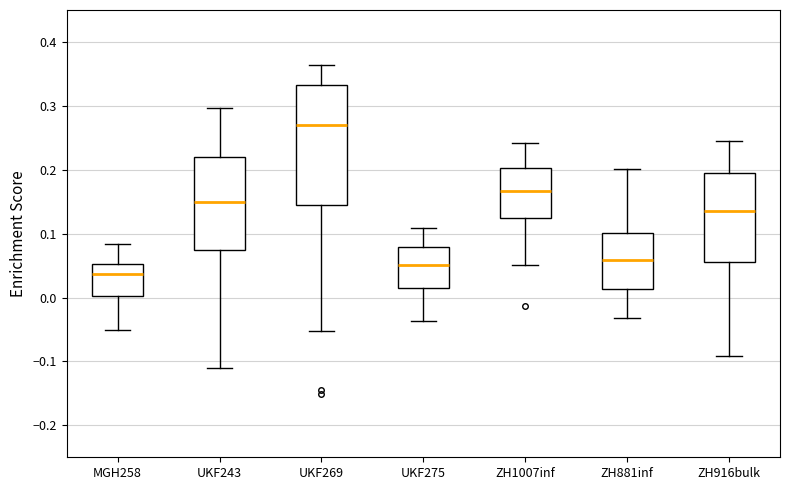

Which box's median line is the highest?

UKF269